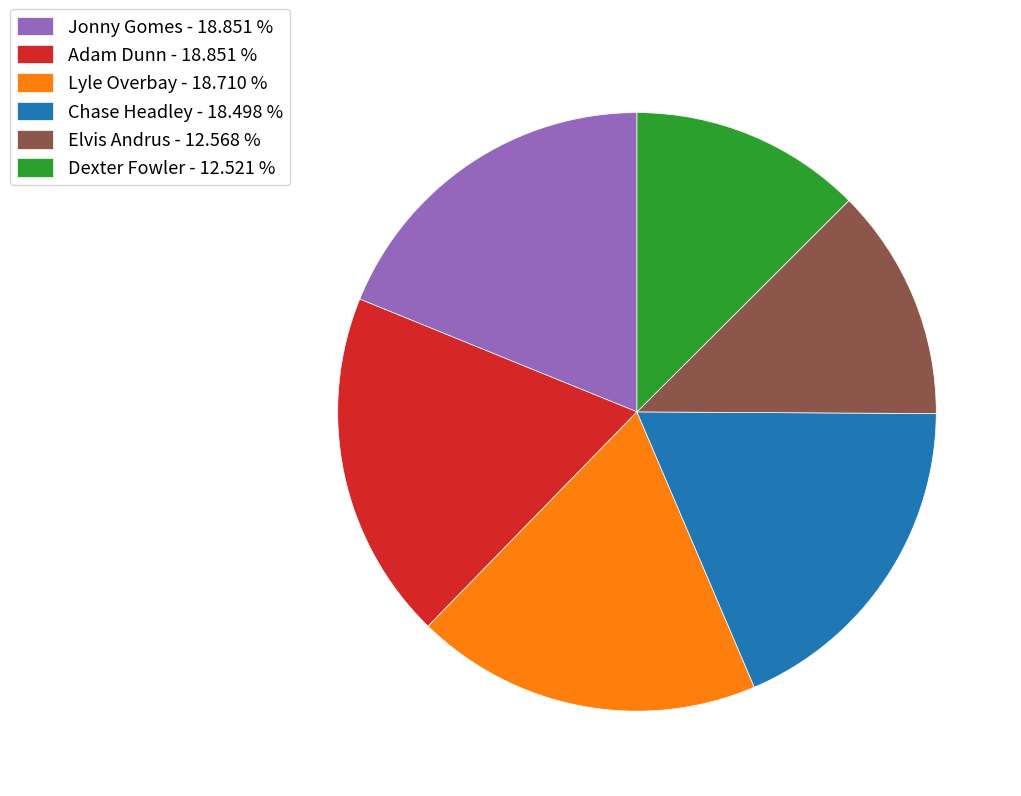

Is the sum of Jonny Gomes - 18.851 % and Chase Headley - 18.498 % greater than half?

No